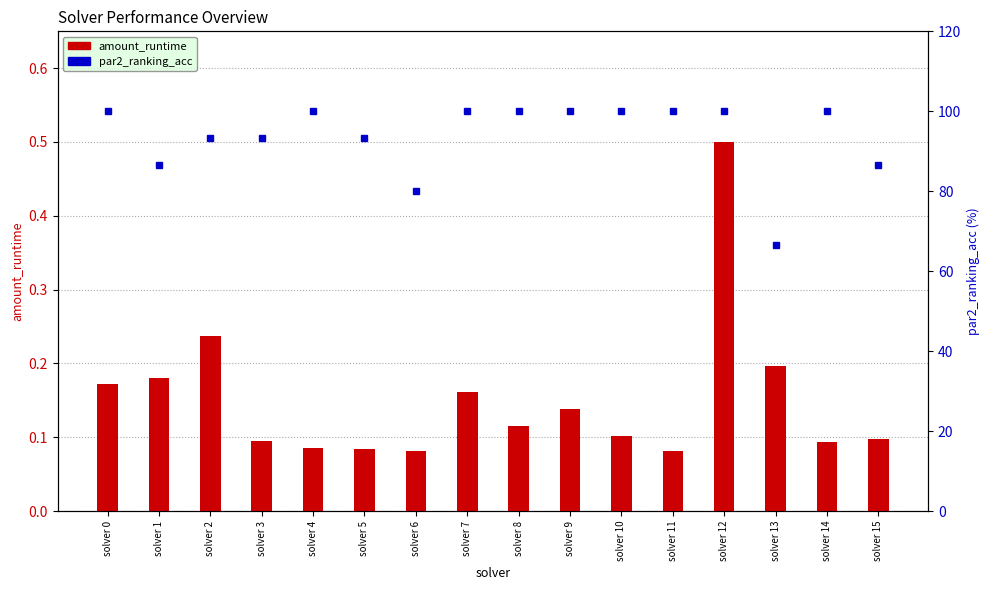

What is the difference between the maximum and minimum values in the par2_ranking_acc series?

33.3